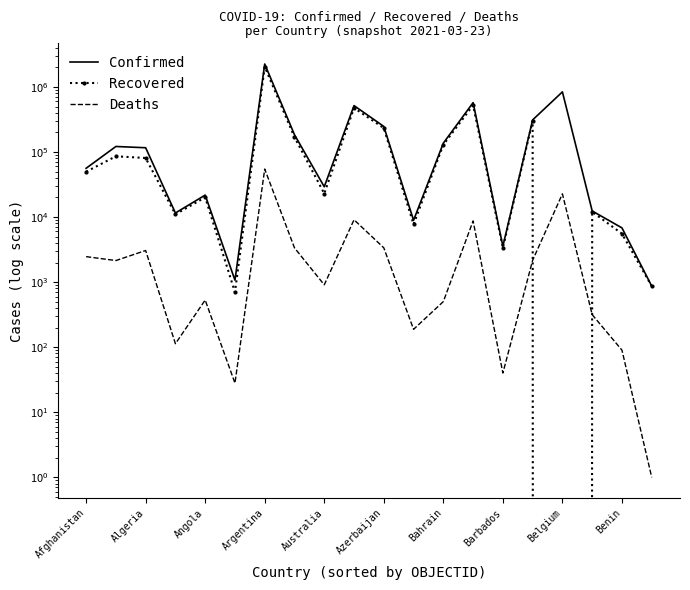

Which category has the lowest value in the Recovered series?

Belgium